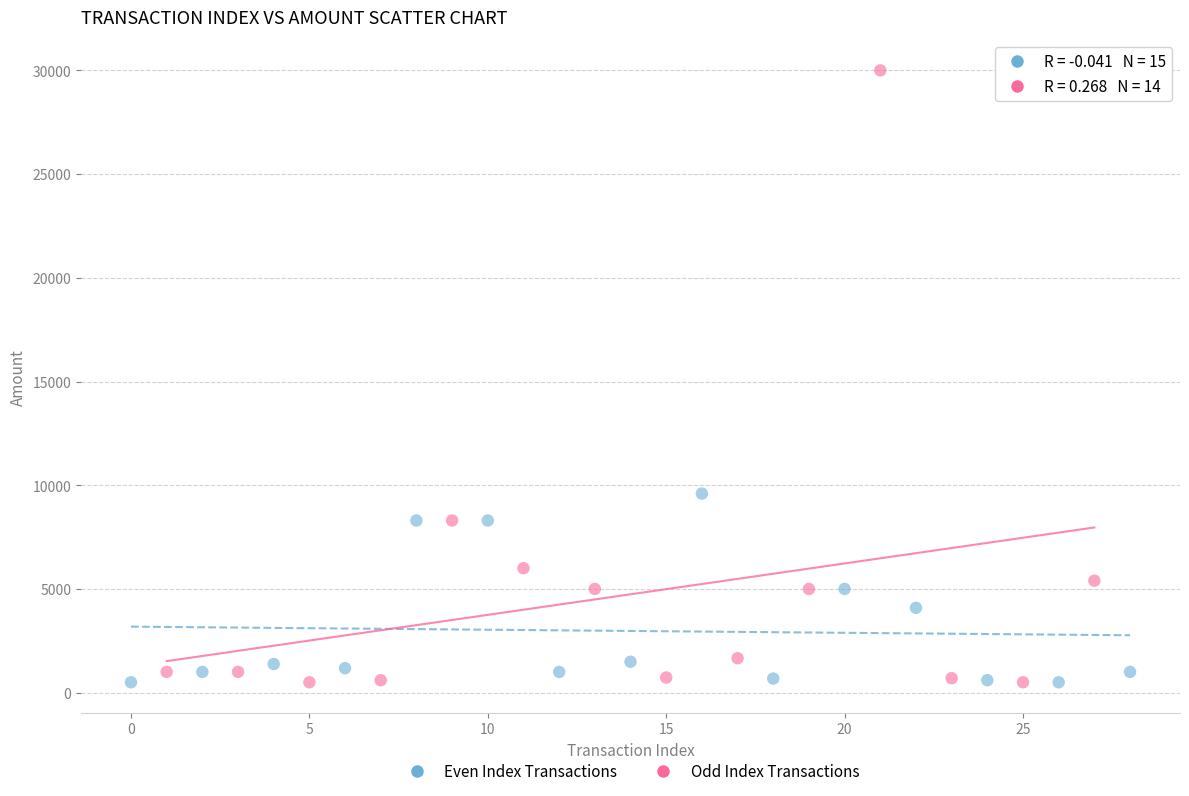

Which series has the widest spread of Y values?

Odd Index Transactions